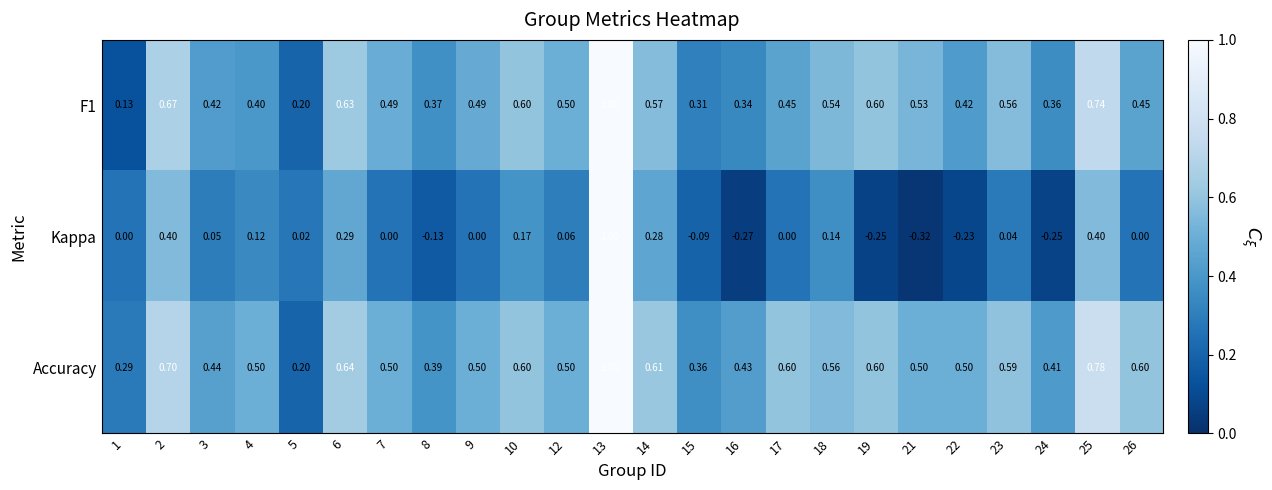

Which series has the largest range (max minus min)?

Kappa